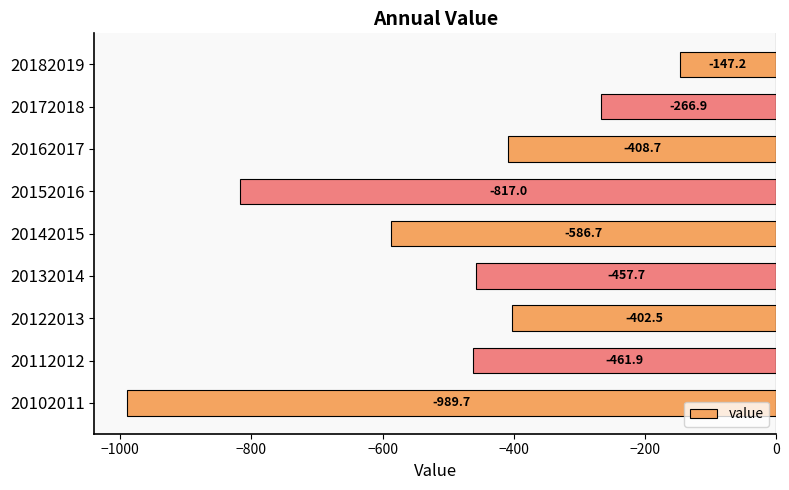

What is the sum of all values?

-4538.3